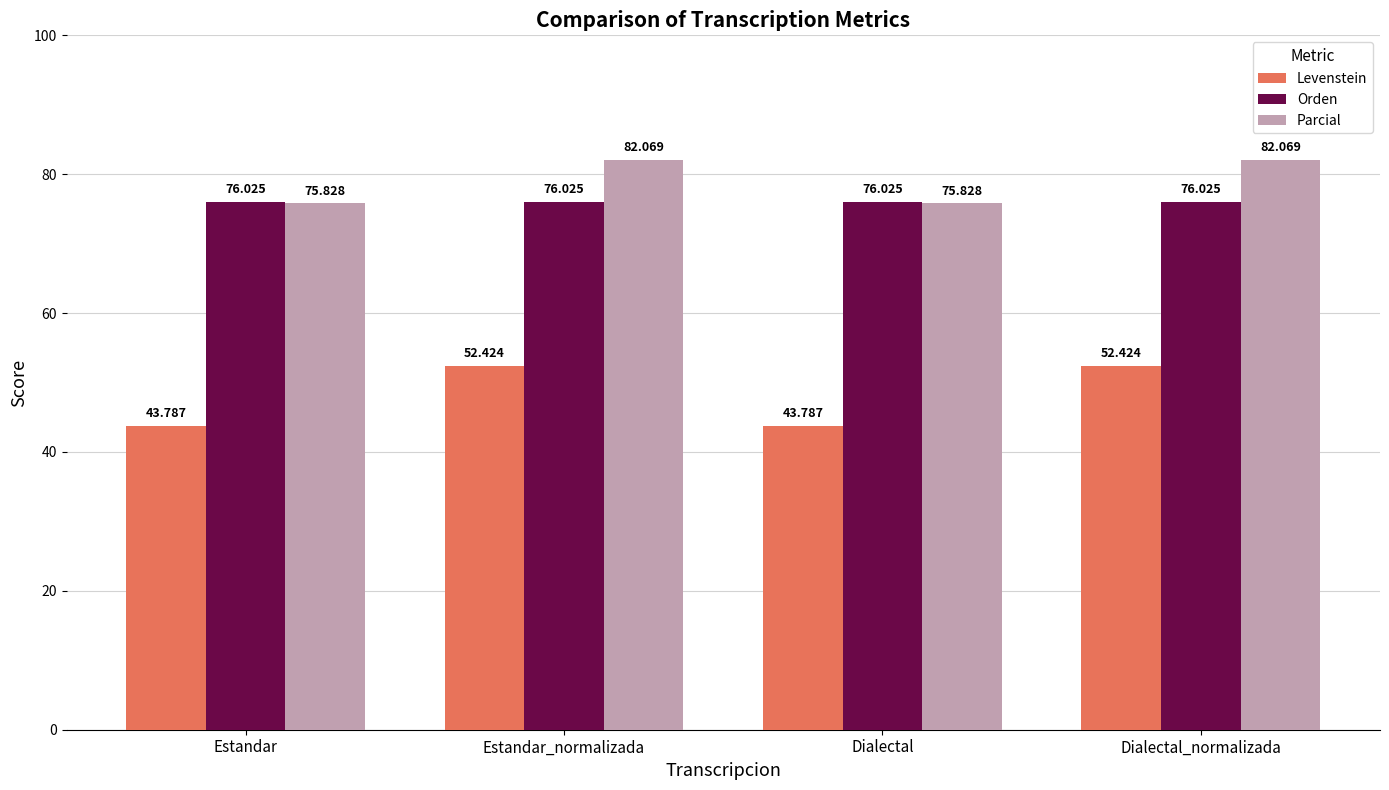

Which series has the largest range (max minus min)?

Levenstein